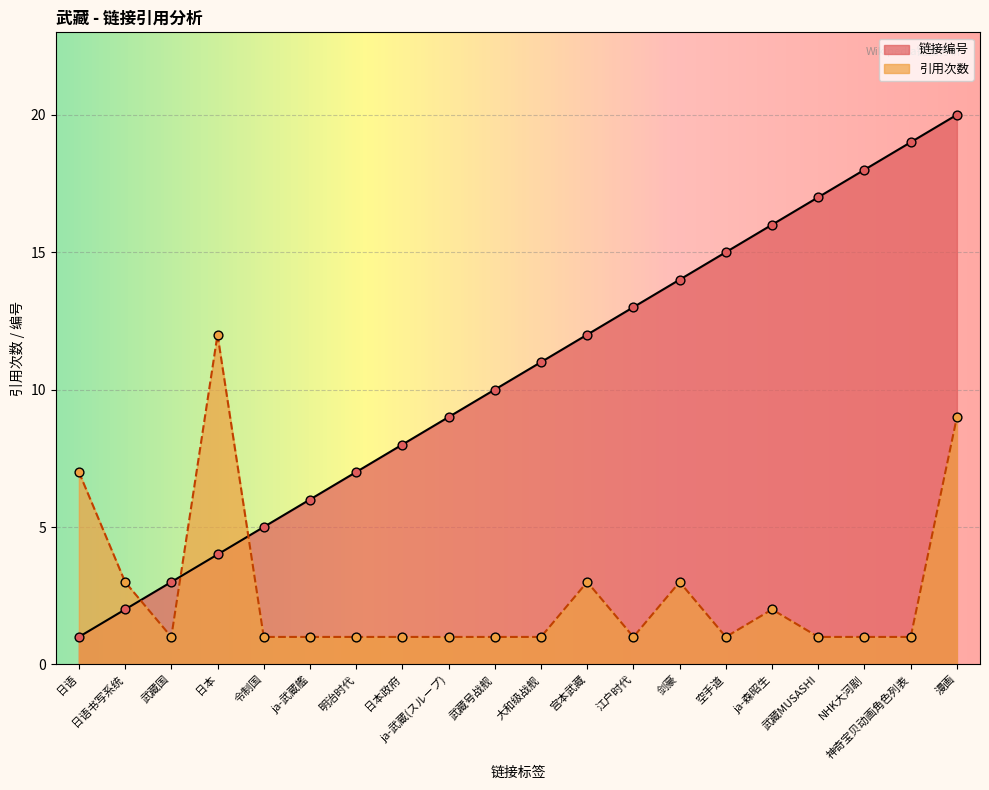

Which series reaches the maximum Y coordinate?

链接编号